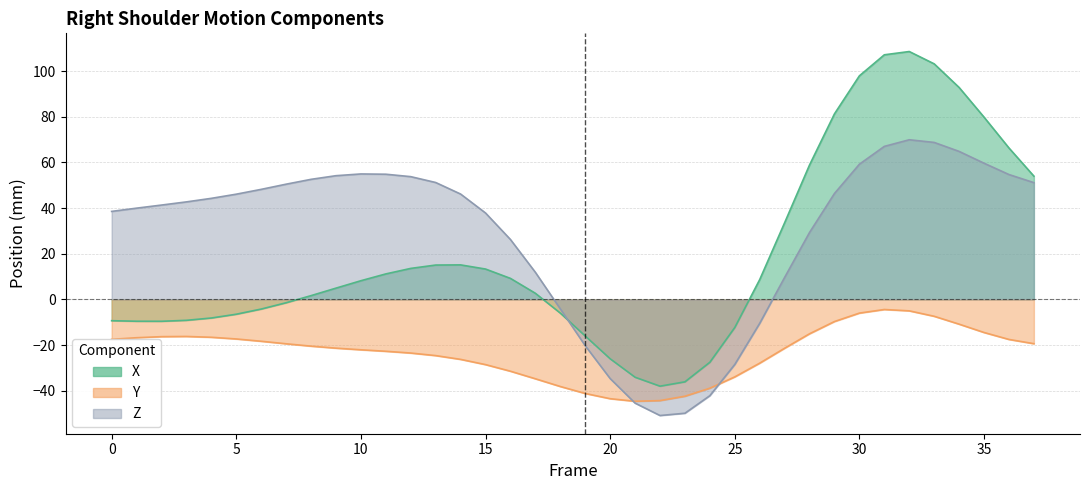

What is the sum of all Z values?

1089.5